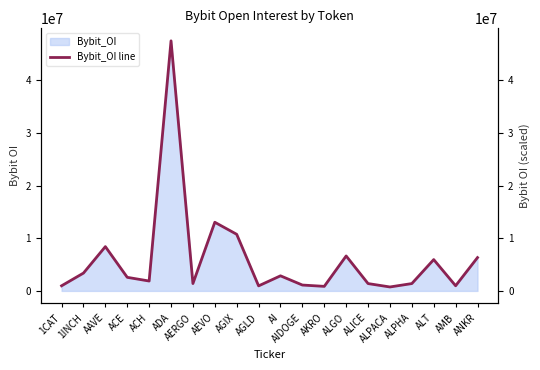

At which category does the data reach its first local valley?

ACH